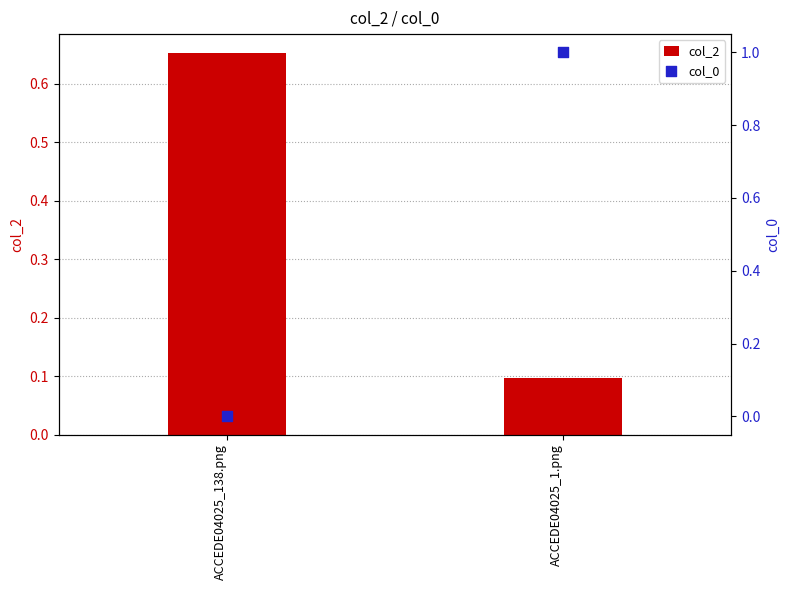

At how many categories does at least one series exceed 0?

2